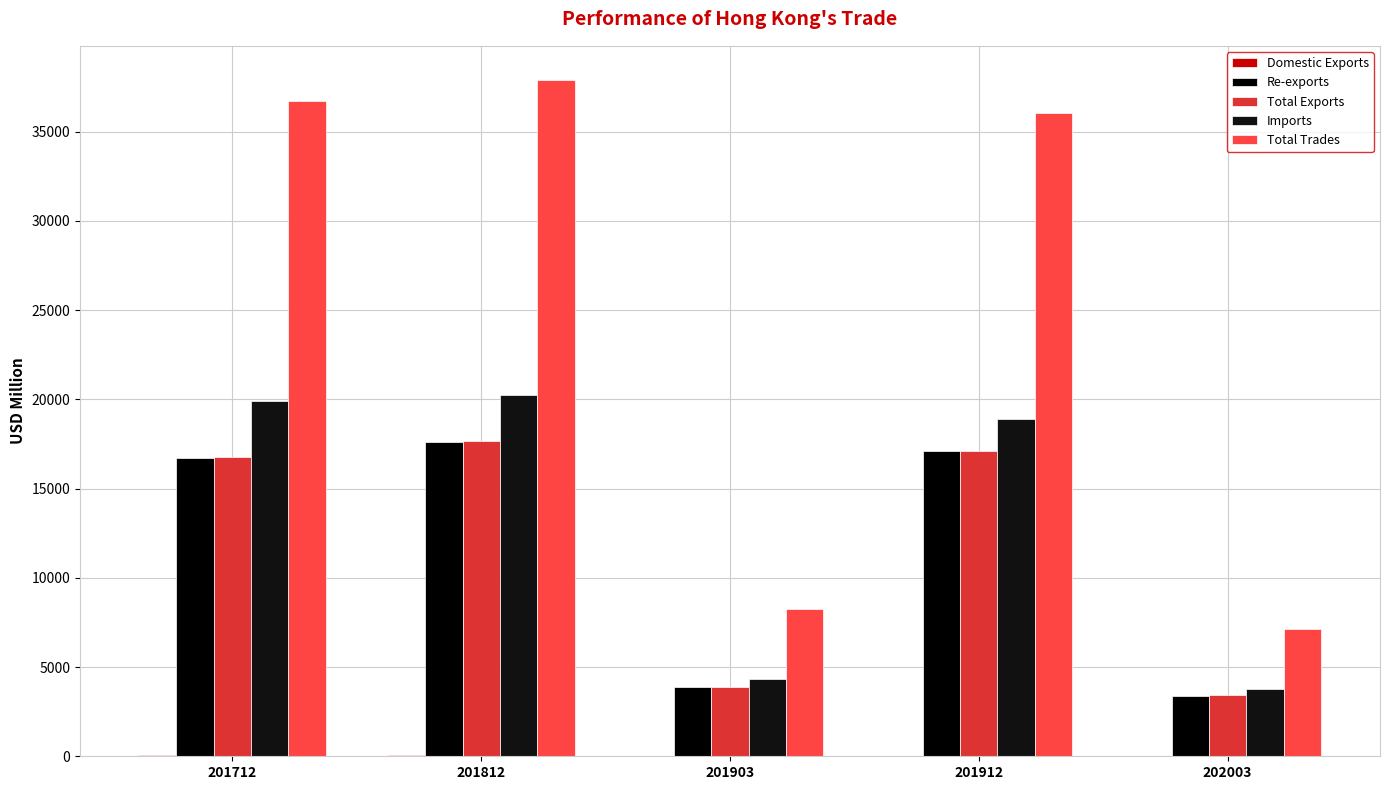

The Domestic Exports series shows 10.1 at 201903. True or false?

True